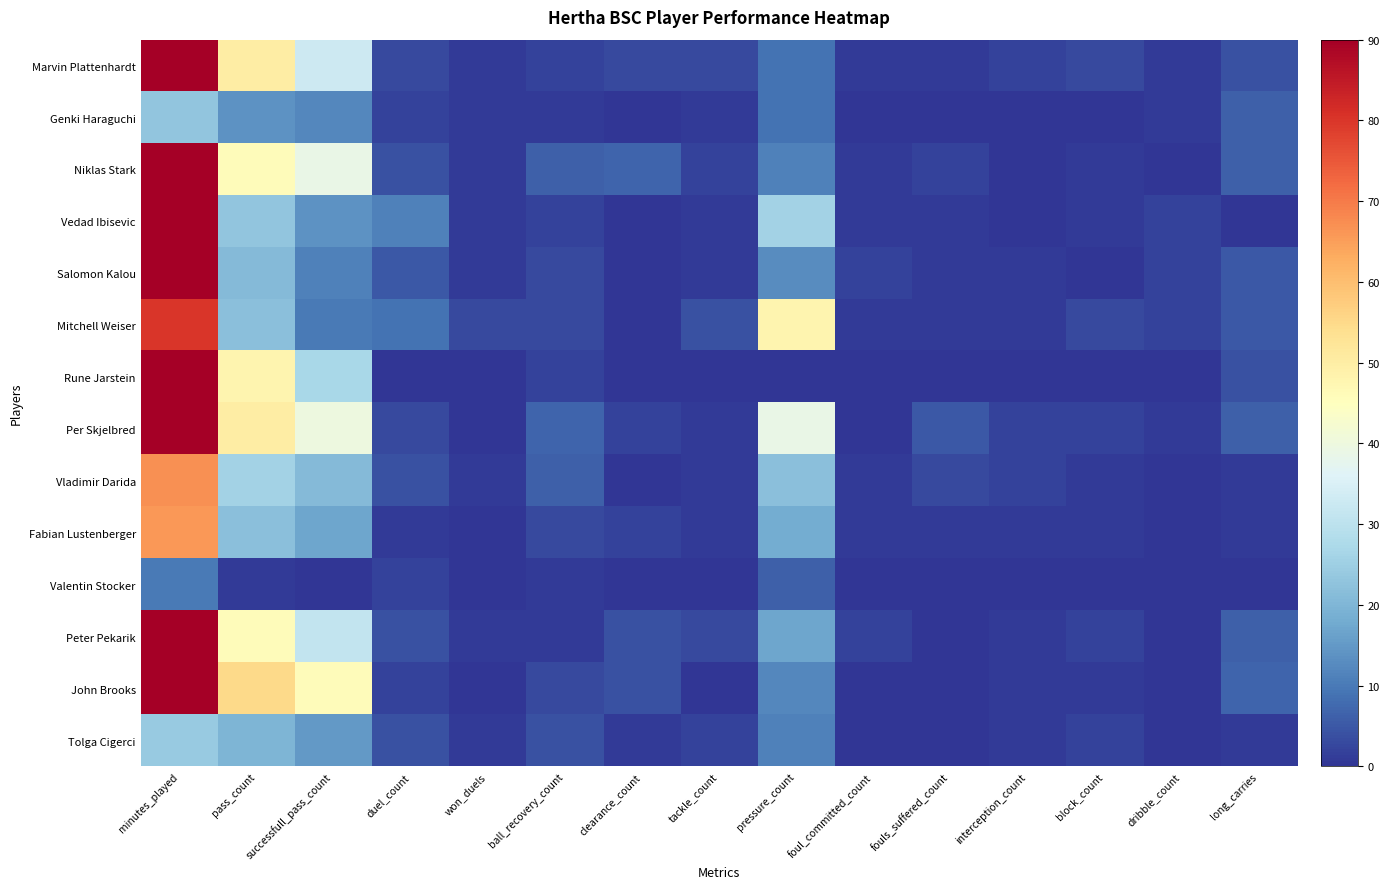

Reading left to right, list all the values displayed in this chart.

Marvin Plattenhardt: minutes_played=90	pass_count=50	successfull_pass_count=33	duel_count=3	won_duels=1	ball_recovery_count=2	clearance_count=3	tackle_count=3	pressure_count=9	foul_committed_count=1	fouls_suffered_count=1	interception_count=2	block_count=3	dribble_count=1	long_carries=4
Genki Haraguchi: minutes_played=23	pass_count=14	successfull_pass_count=12	duel_count=2	won_duels=1	ball_recovery_count=1	clearance_count=0	tackle_count=1	pressure_count=9	foul_committed_count=0	fouls_suffered_count=0	interception_count=0	block_count=0	dribble_count=1	long_carries=6
Niklas Stark: minutes_played=90	pass_count=46	successfull_pass_count=39	duel_count=4	won_duels=1	ball_recovery_count=6	clearance_count=7	tackle_count=2	pressure_count=11	foul_committed_count=1	fouls_suffered_count=2	interception_count=0	block_count=1	dribble_count=0	long_carries=6
Vedad Ibisevic: minutes_played=90	pass_count=23	successfull_pass_count=14	duel_count=11	won_duels=1	ball_recovery_count=2	clearance_count=0	tackle_count=1	pressure_count=26	foul_committed_count=1	fouls_suffered_count=1	interception_count=0	block_count=1	dribble_count=2	long_carries=0
Salomon Kalou: minutes_played=90	pass_count=21	successfull_pass_count=11	duel_count=5	won_duels=1	ball_recovery_count=3	clearance_count=0	tackle_count=1	pressure_count=13	foul_committed_count=2	fouls_suffered_count=1	interception_count=1	block_count=0	dribble_count=2	long_carries=5
Mitchell Weiser: minutes_played=80	pass_count=22	successfull_pass_count=10	duel_count=9	won_duels=3	ball_recovery_count=3	clearance_count=0	tackle_count=4	pressure_count=48	foul_committed_count=1	fouls_suffered_count=1	interception_count=1	block_count=3	dribble_count=2	long_carries=5
Rune Jarstein: minutes_played=90	pass_count=48	successfull_pass_count=27	duel_count=0	won_duels=0	ball_recovery_count=2	clearance_count=0	tackle_count=0	pressure_count=0	foul_committed_count=0	fouls_suffered_count=0	interception_count=0	block_count=0	dribble_count=0	long_carries=4
Per Skjelbred: minutes_played=90	pass_count=50	successfull_pass_count=40	duel_count=3	won_duels=0	ball_recovery_count=7	clearance_count=2	tackle_count=1	pressure_count=39	foul_committed_count=0	fouls_suffered_count=5	interception_count=2	block_count=2	dribble_count=1	long_carries=6
Vladimir Darida: minutes_played=67	pass_count=26	successfull_pass_count=21	duel_count=4	won_duels=1	ball_recovery_count=6	clearance_count=0	tackle_count=1	pressure_count=22	foul_committed_count=1	fouls_suffered_count=3	interception_count=2	block_count=1	dribble_count=0	long_carries=1
Fabian Lustenberger: minutes_played=66	pass_count=22	successfull_pass_count=17	duel_count=1	won_duels=0	ball_recovery_count=3	clearance_count=2	tackle_count=1	pressure_count=18	foul_committed_count=1	fouls_suffered_count=1	interception_count=1	block_count=1	dribble_count=0	long_carries=1
Valentin Stocker: minutes_played=10	pass_count=1	successfull_pass_count=0	duel_count=2	won_duels=0	ball_recovery_count=1	clearance_count=0	tackle_count=0	pressure_count=6	foul_committed_count=0	fouls_suffered_count=0	interception_count=0	block_count=0	dribble_count=0	long_carries=0
Peter Pekarik: minutes_played=90	pass_count=46	successfull_pass_count=31	duel_count=4	won_duels=1	ball_recovery_count=1	clearance_count=4	tackle_count=3	pressure_count=17	foul_committed_count=2	fouls_suffered_count=0	interception_count=1	block_count=2	dribble_count=0	long_carries=6
John Brooks: minutes_played=90	pass_count=55	successfull_pass_count=46	duel_count=2	won_duels=0	ball_recovery_count=3	clearance_count=4	tackle_count=0	pressure_count=12	foul_committed_count=0	fouls_suffered_count=0	interception_count=1	block_count=1	dribble_count=0	long_carries=7
Tolga Cigerci: minutes_played=24	pass_count=20	successfull_pass_count=15	duel_count=4	won_duels=1	ball_recovery_count=4	clearance_count=1	tackle_count=2	pressure_count=11	foul_committed_count=0	fouls_suffered_count=0	interception_count=1	block_count=2	dribble_count=0	long_carries=1